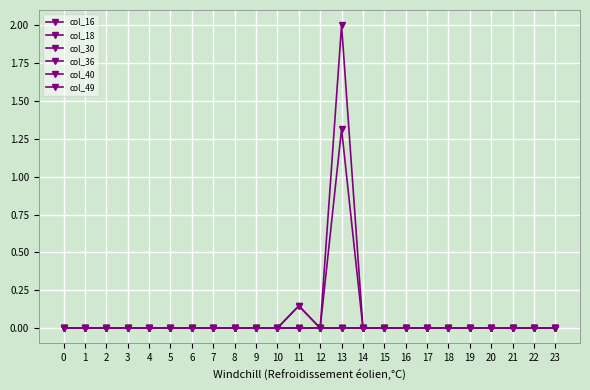

List the labels in order of col_18 value, smallest first.

0, 1, 2, 3, 4, 5, 6, 7, 8, 9, 10, 11, 12, 13, 14, 15, 16, 17, 18, 19, 20, 21, 22, 23